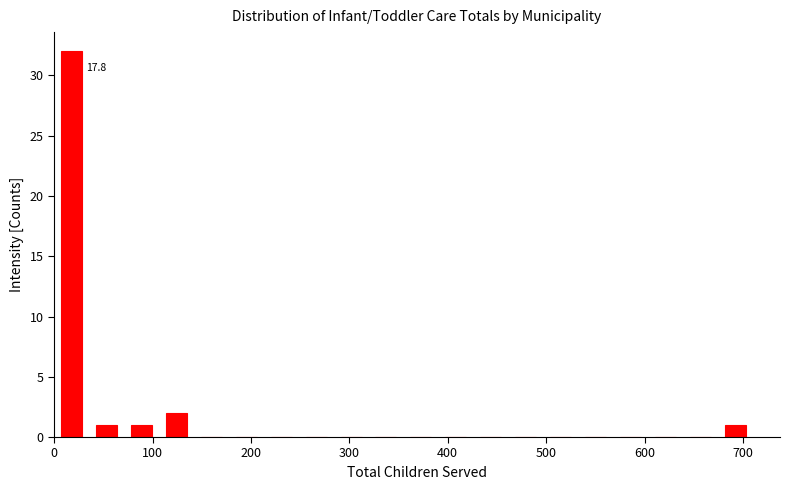

Read against the x-axis, roughly where is the centre of the tallest bar?

20